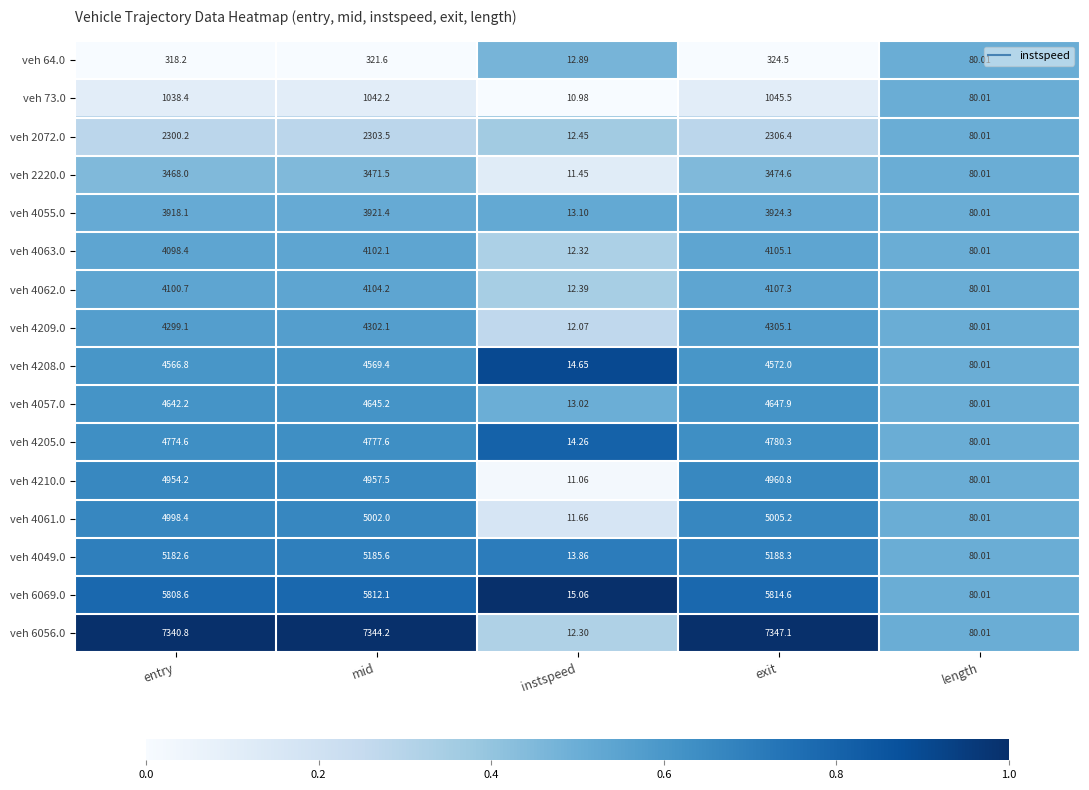

What is the difference between the highest and lowest values at mid?

7022.6